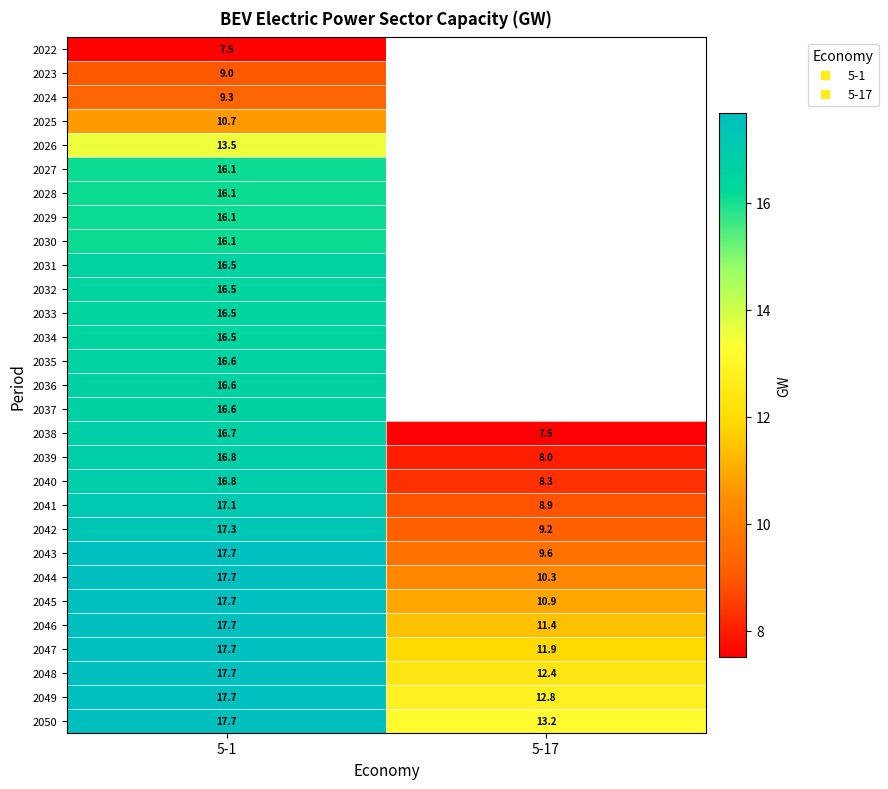

What is the greatest value displayed?

17.7